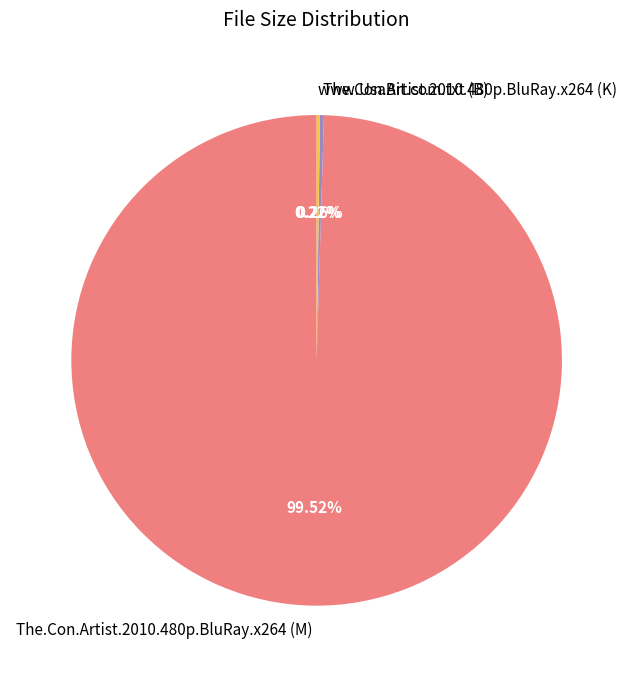

Is there a majority slice in this chart?

Yes